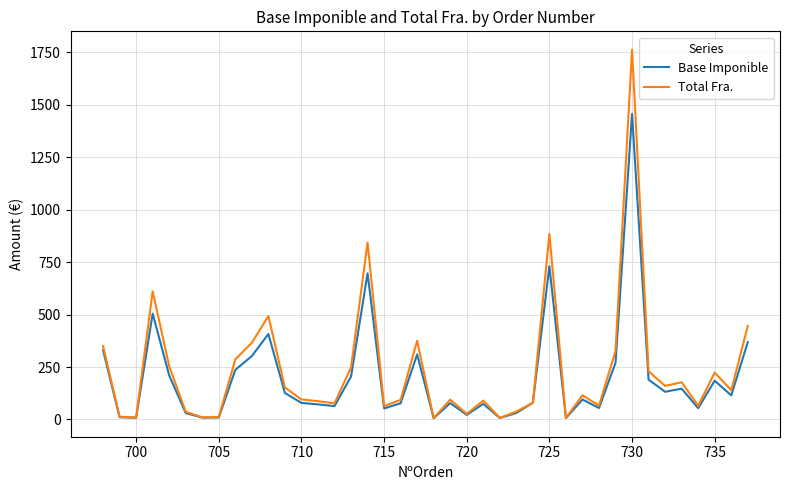

Rank the series by their maximum value, from highest to lowest.

Total Fra., Base Imponible